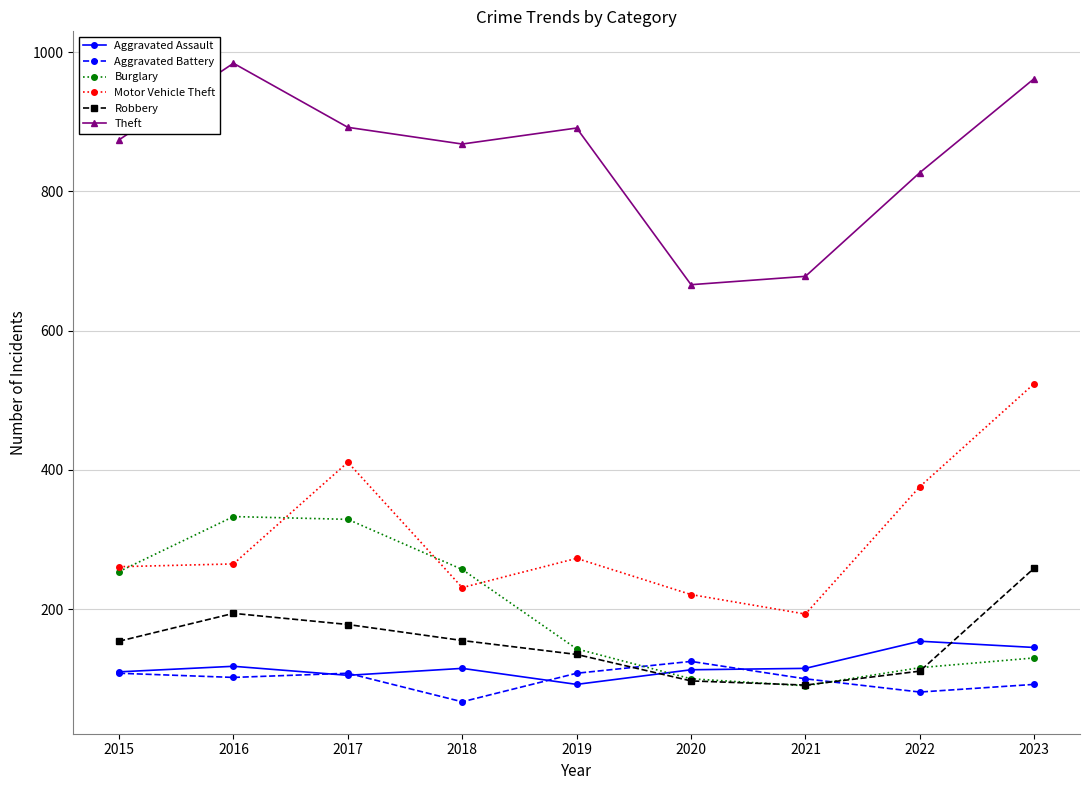

Where is the first local maximum for Motor Vehicle Theft?

2017